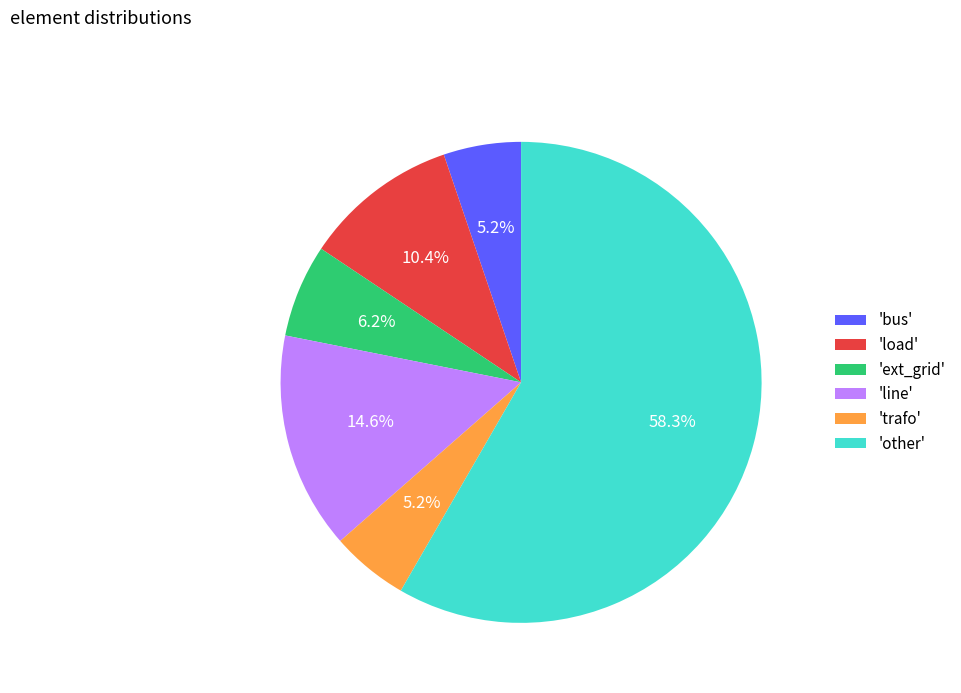

What is the ratio of the value at 'ext_grid' to the value at 'trafo'?

1.2